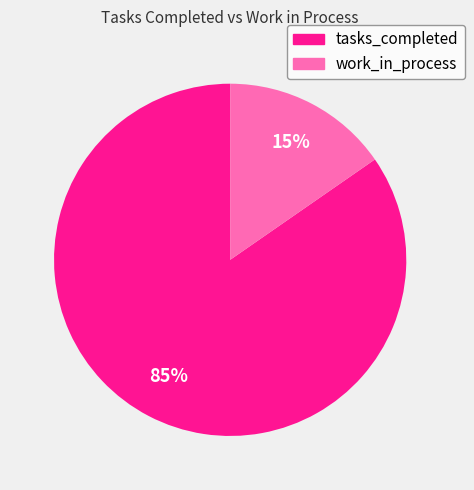

Combined, do work_in_process and tasks_completed account for over 50%?

Yes